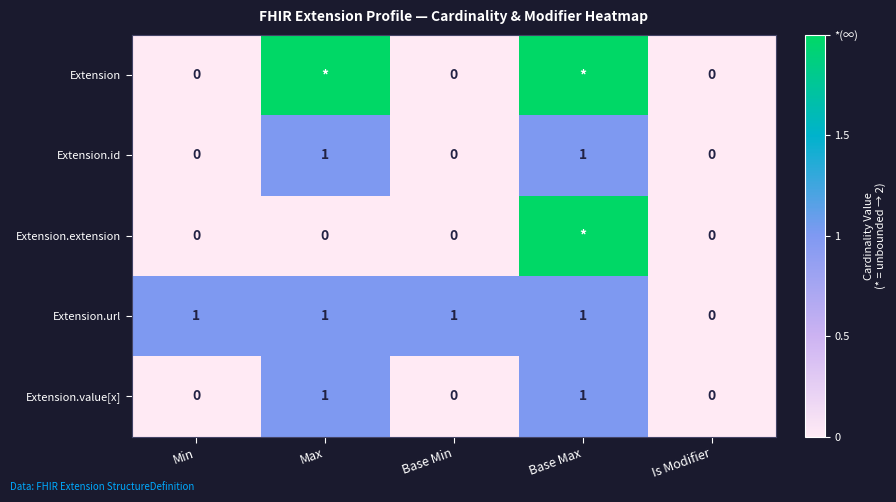

What is the maximum value for Extension.url?

1